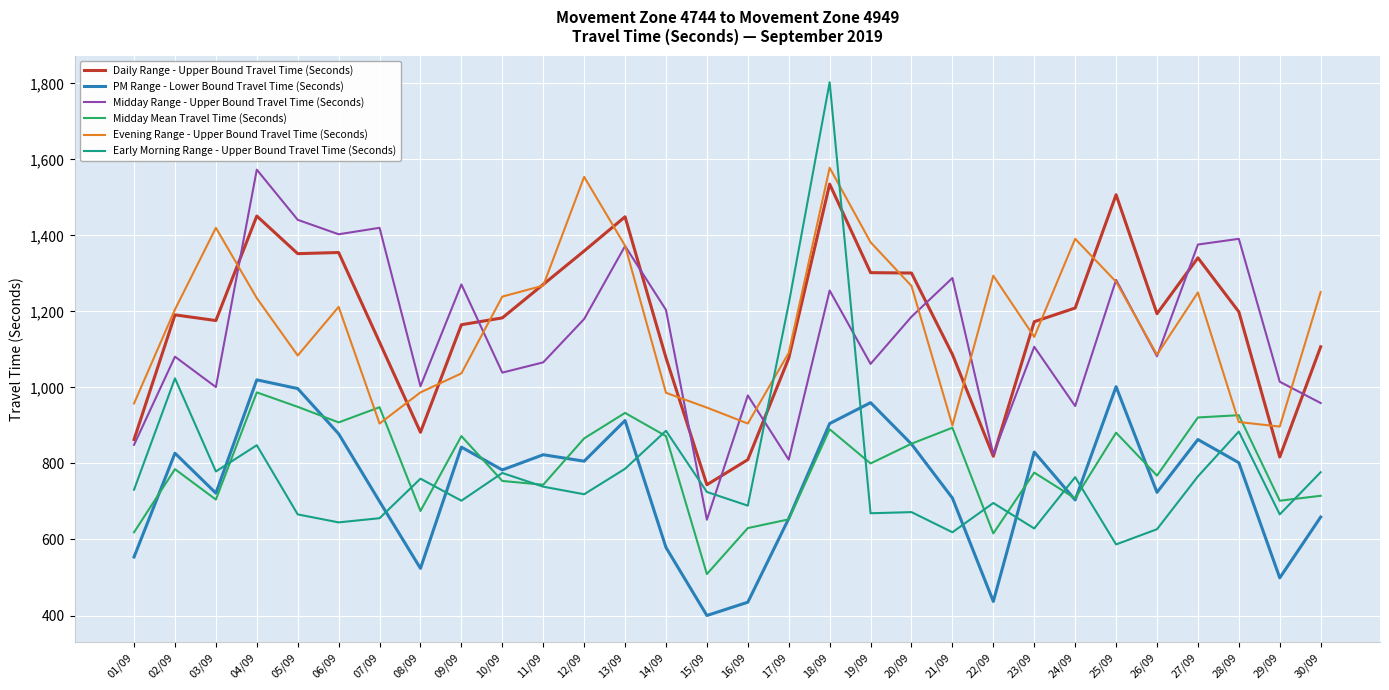

The value of Midday Range - Upper Bound Travel Time (Seconds) at 25/09 is 1283. True or false?

True